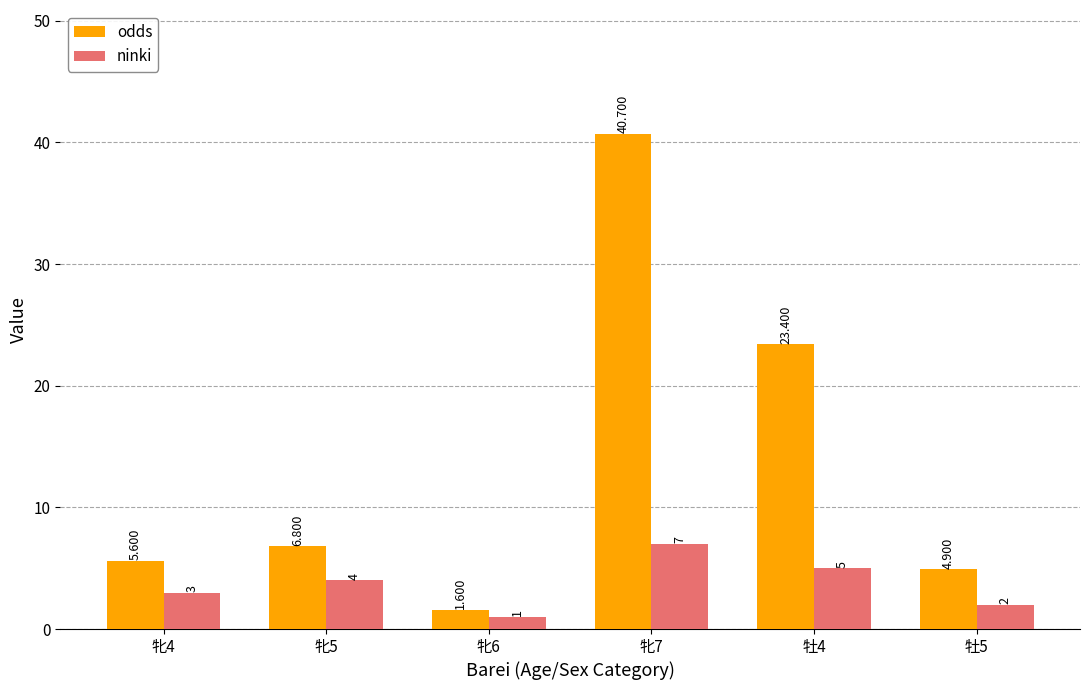

Rank the series by their average value, from highest to lowest.

odds, ninki